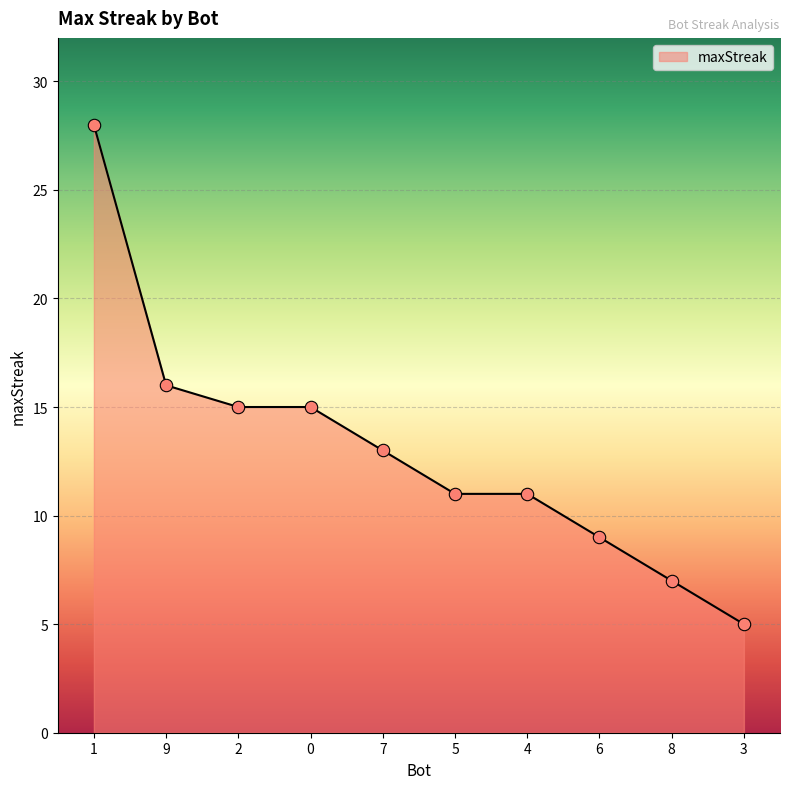

What is the change in value from 4 to 3?

-6